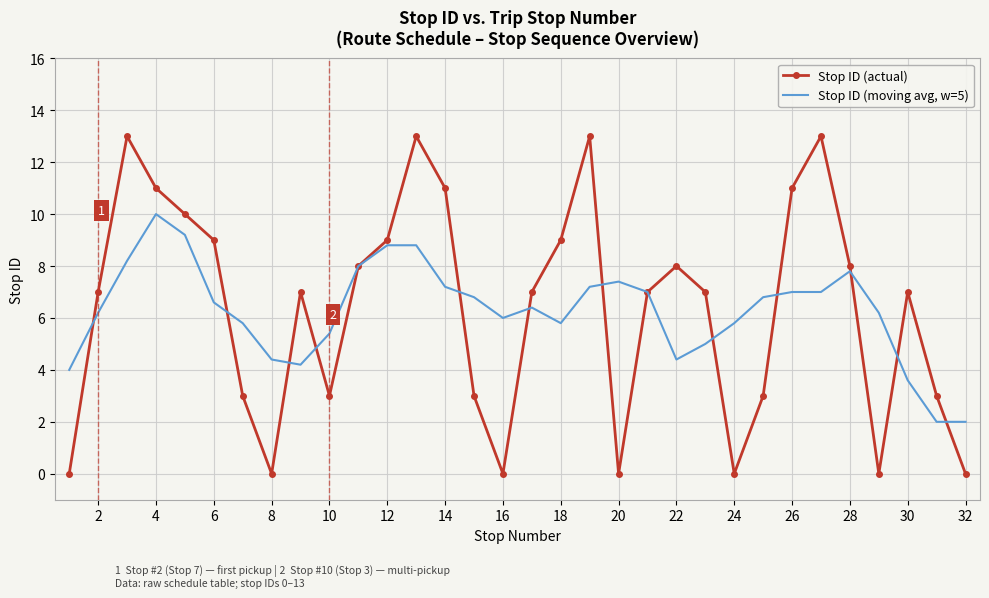

Rank the series by their average value, from lowest to highest.

Stop ID (moving avg, w=5), Stop ID (actual)